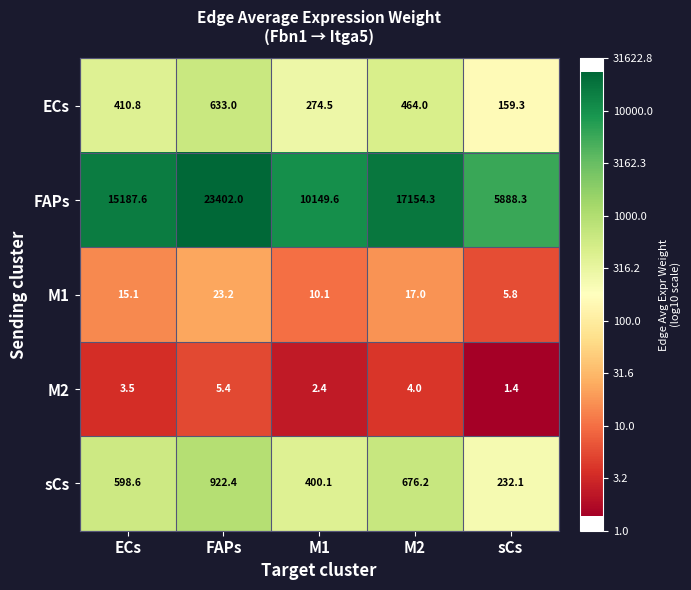

The value of M1 at M1 is 10.1. True or false?

True